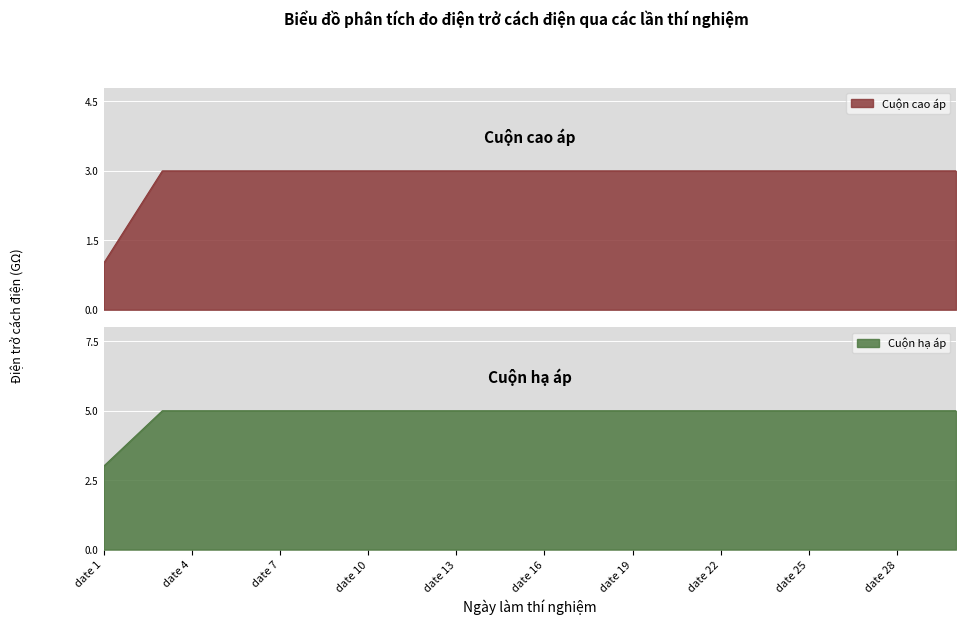

Rank the series by their maximum value, from highest to lowest.

Cuộn hạ áp, Cuộn cao áp